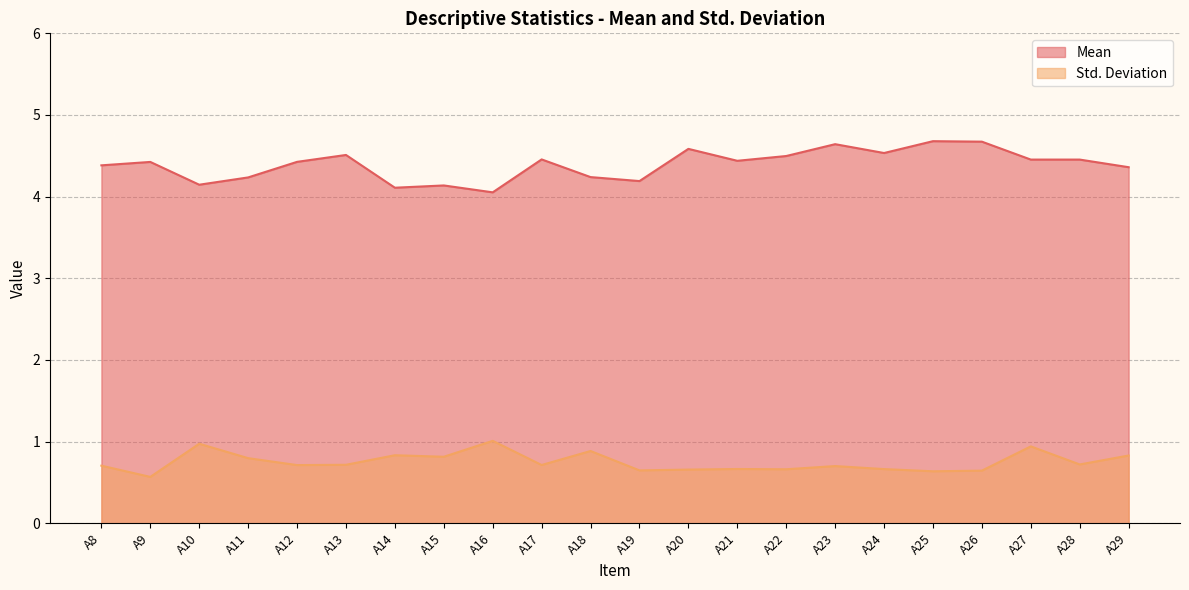

What is the minimum value for Std. Deviation?

0.6